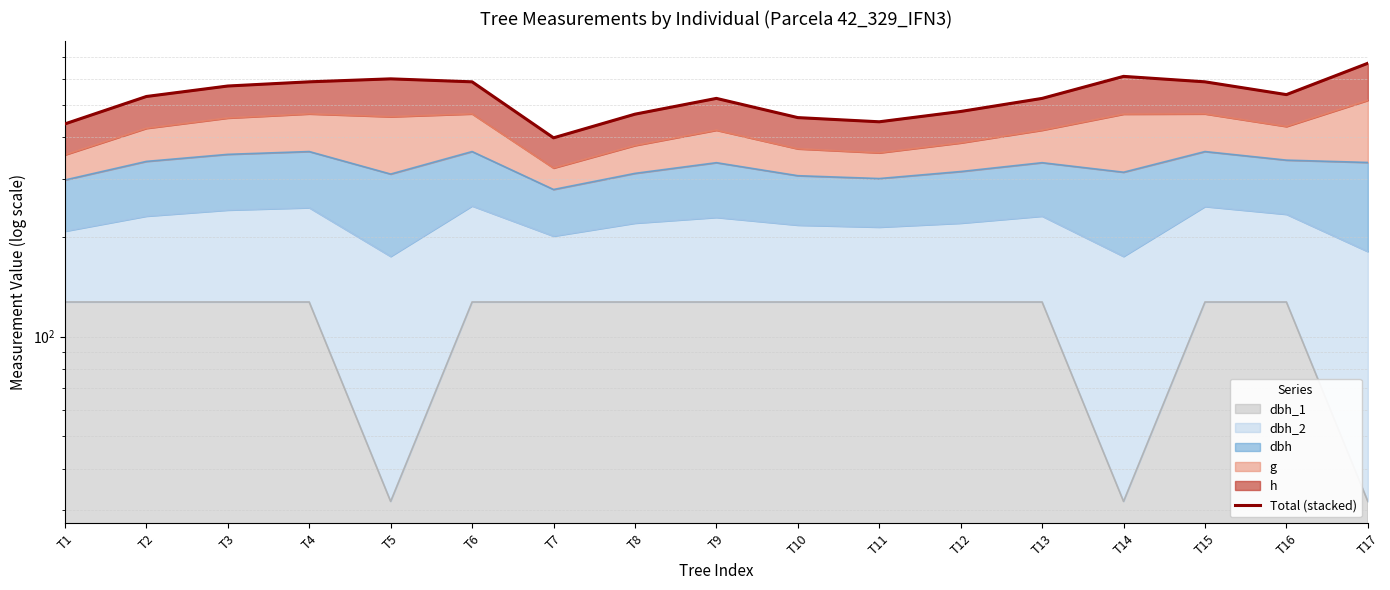

Is it true that the value at T16 is 890.2?

False